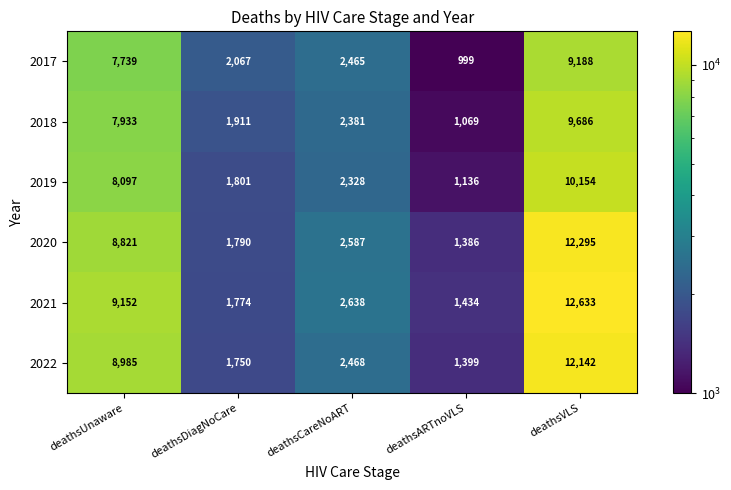

How many data points in 2021 are less than 2638?

2